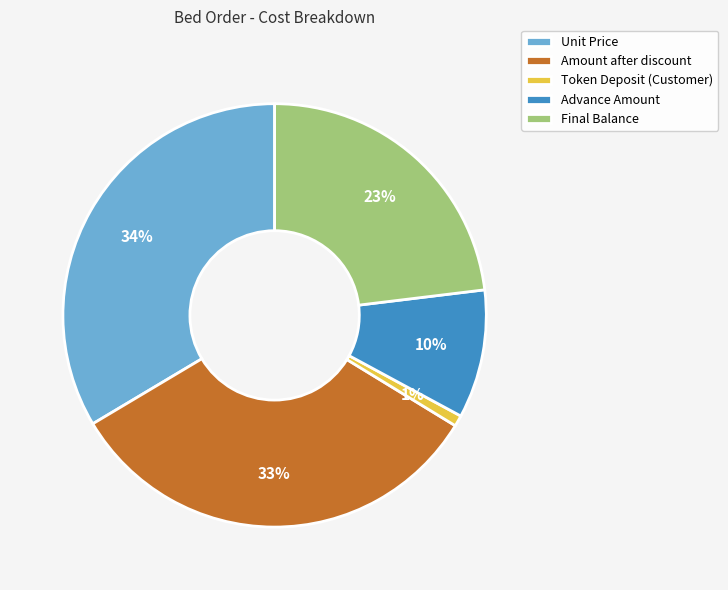

Count the number of slices in the pie.

5